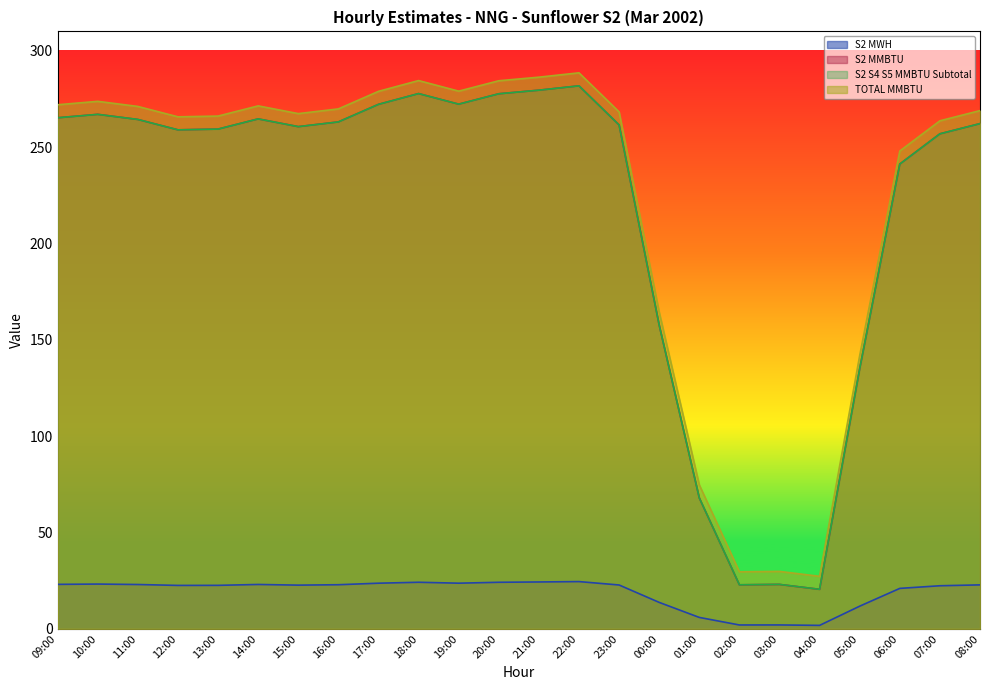

Does the chart have visible grid lines?

No